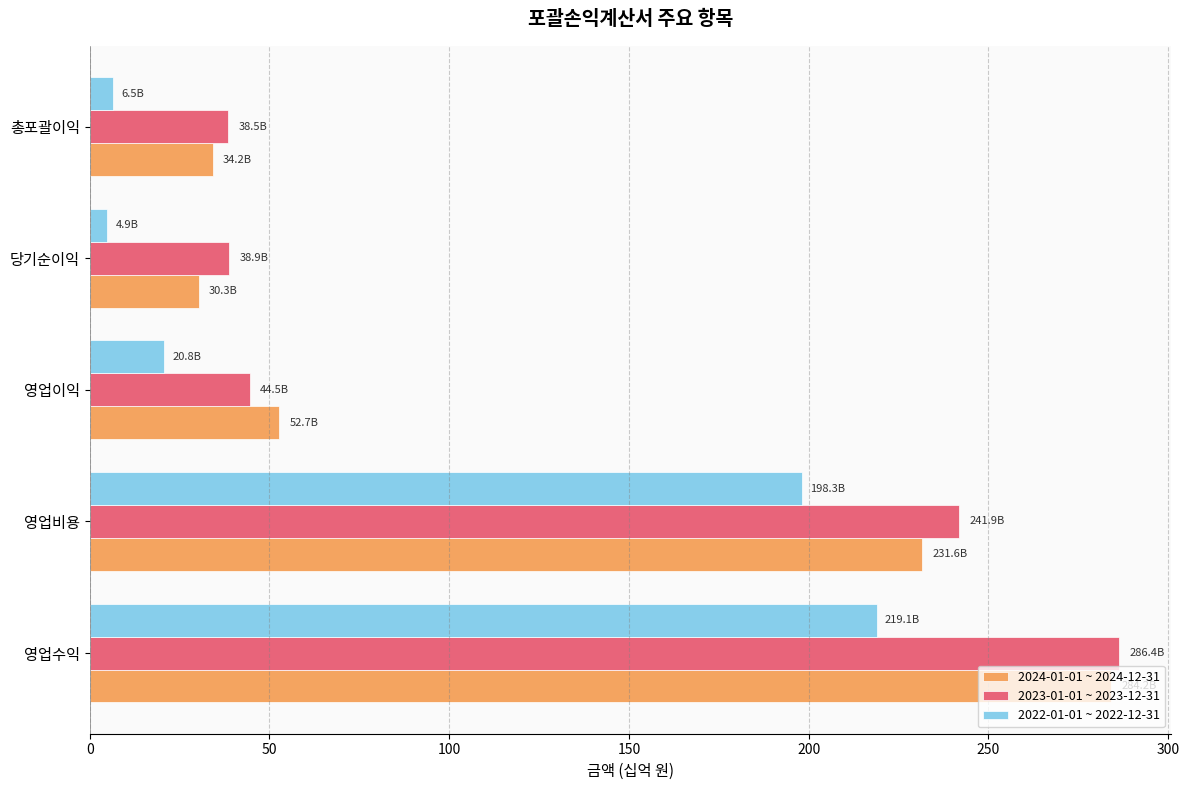

Which series has the largest range (max minus min)?

2024-01-01 ~ 2024-12-31